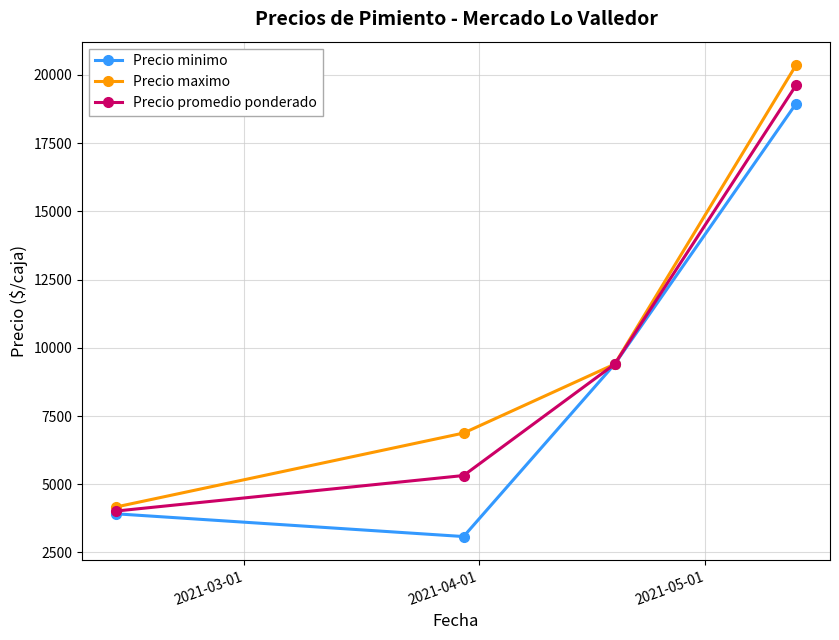

What is the average value of the Precio maximo series?

10198.7